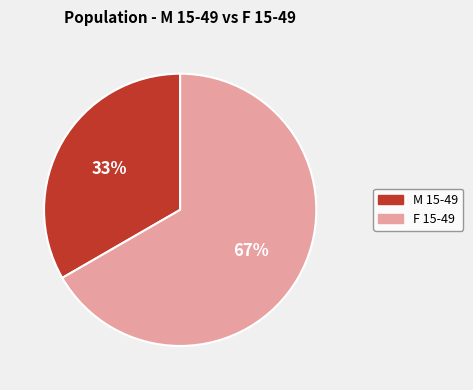

What is the ratio of the value at M 15-49 to the value at F 15-49?

0.5